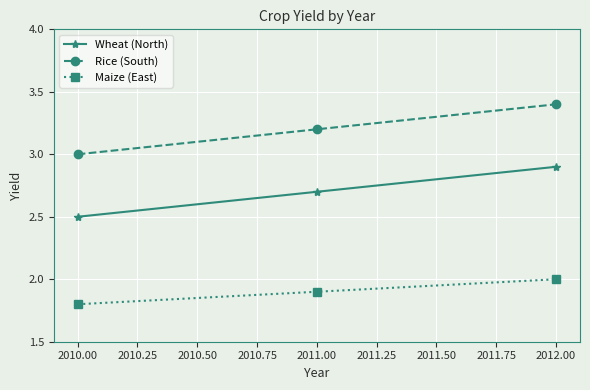

At which category does the chart reach its minimum across all series?

2010.00